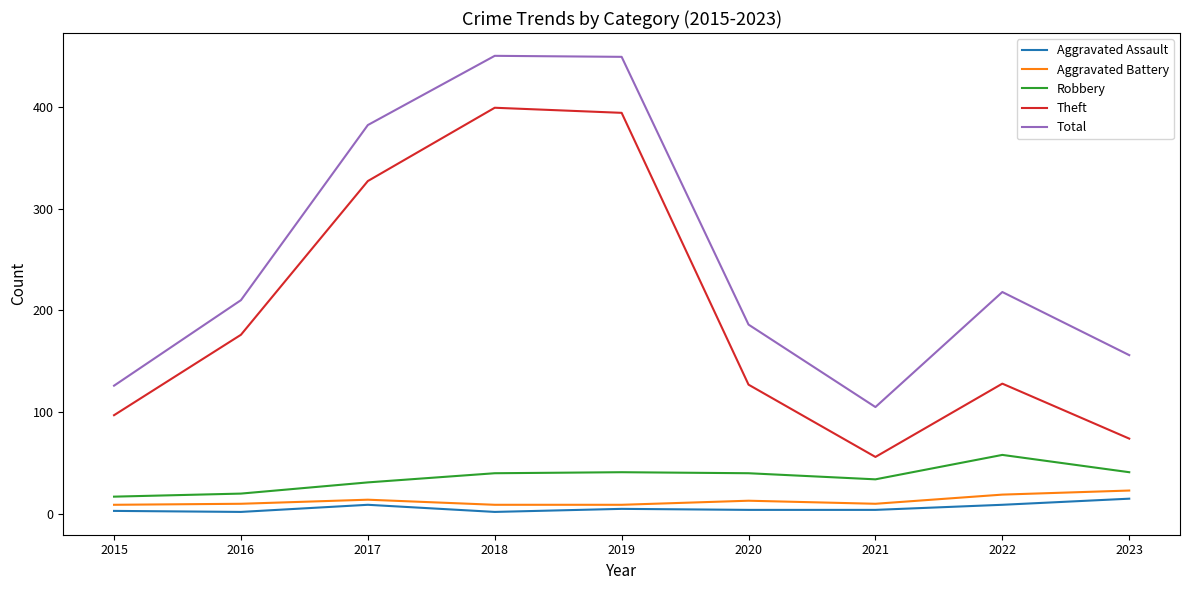

What is the average value of the Robbery series?

36